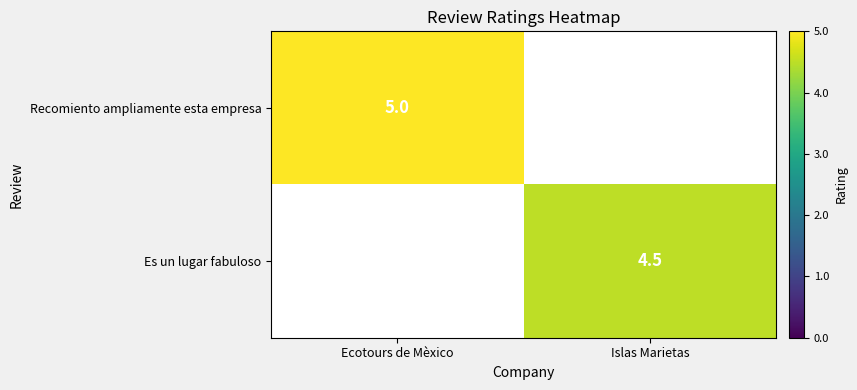

True or false: Es un lugar fabuloso has a value of 2.0 at Islas Marietas.

False